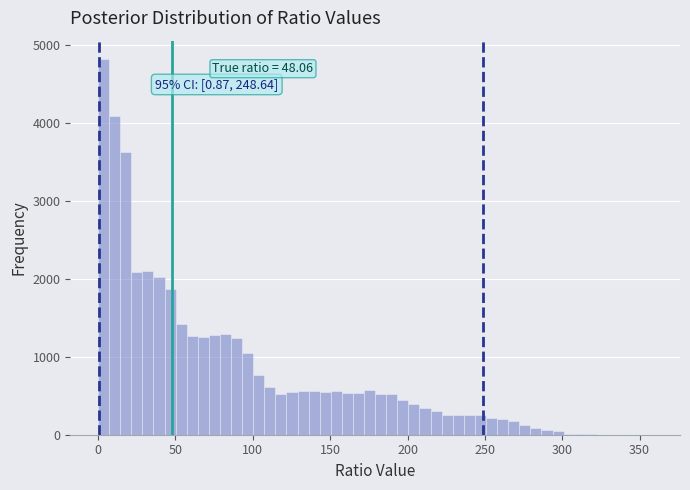

Read against the x-axis, roughly where is the centre of the tallest bar?

5